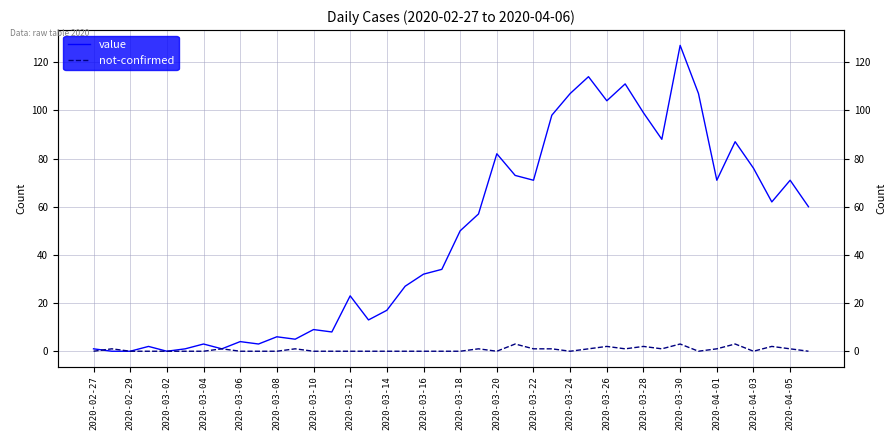

Is it true that value equals 13 at 39?

False